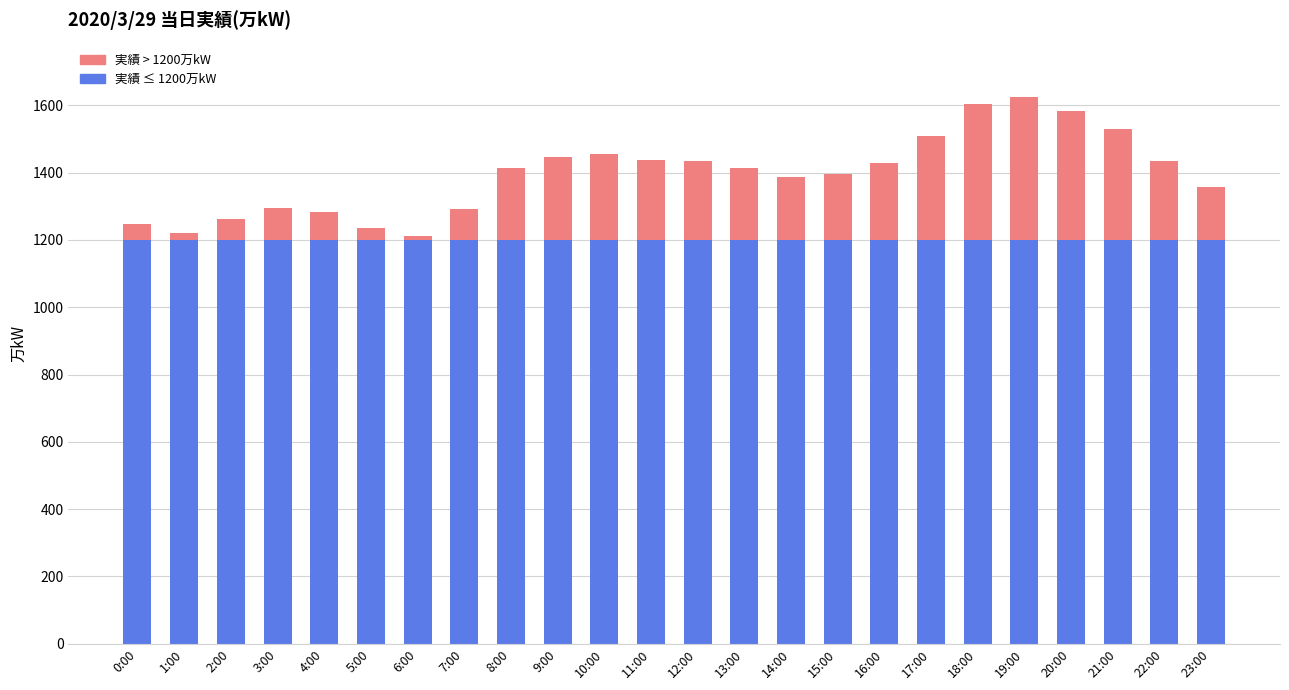

Is it true that 実績 ≤ 1200万kW equals 1200 at 19:00?

True